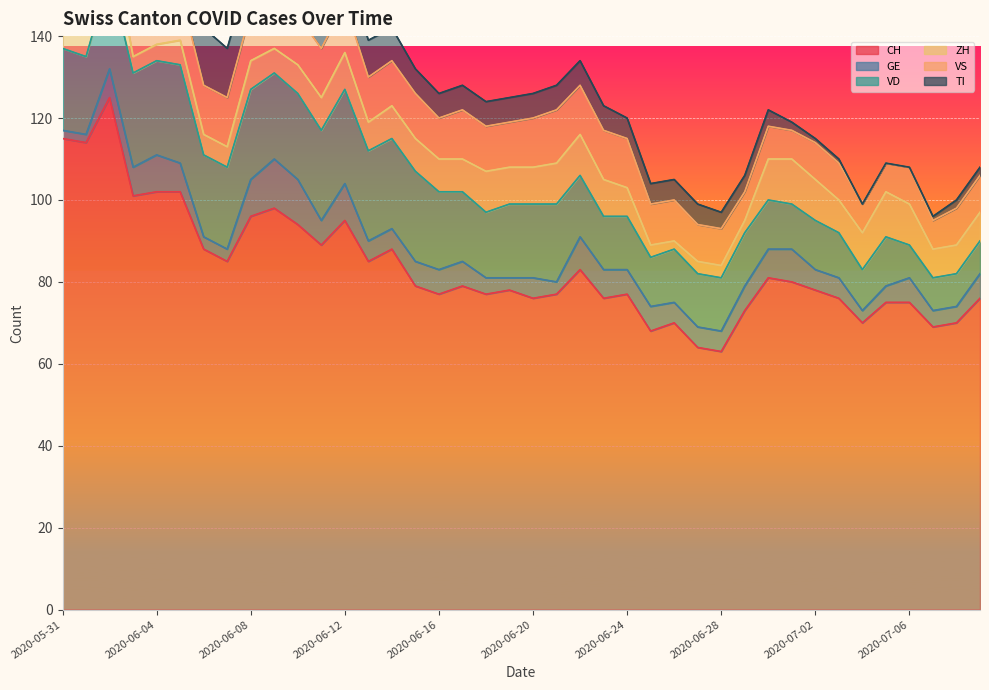

True or false: CH and GE cross at least once.

False